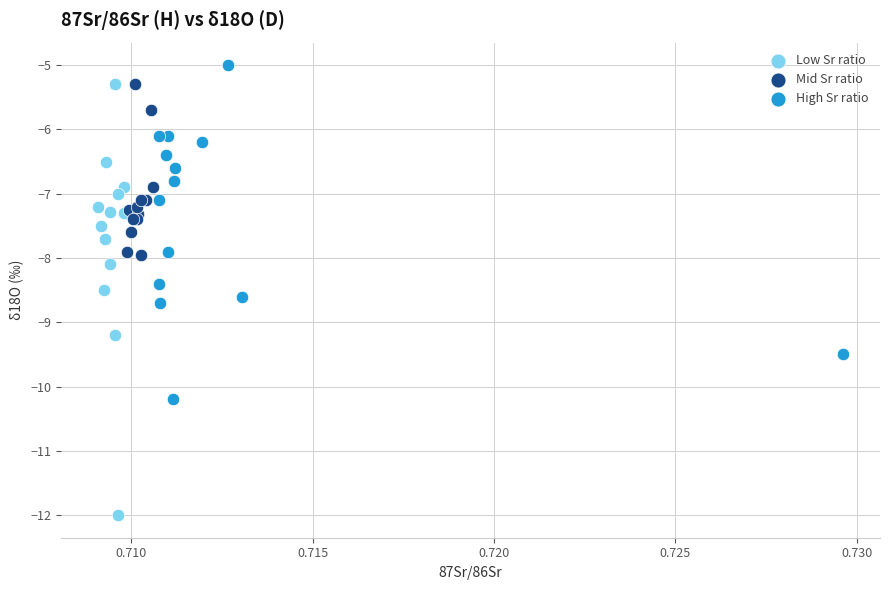

Which series contains the lowest Y value?

Low Sr ratio